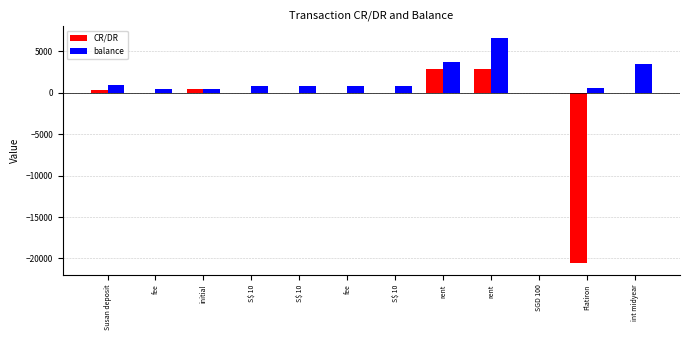

What are all the series names shown in the legend?

CR/DR, balance